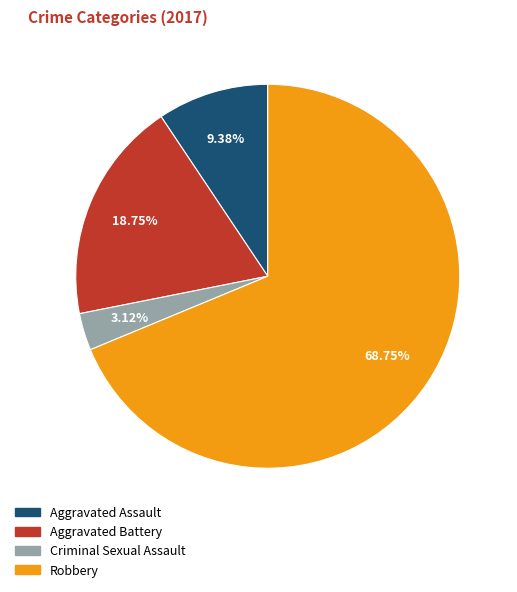

Is there a majority slice in this chart?

Yes